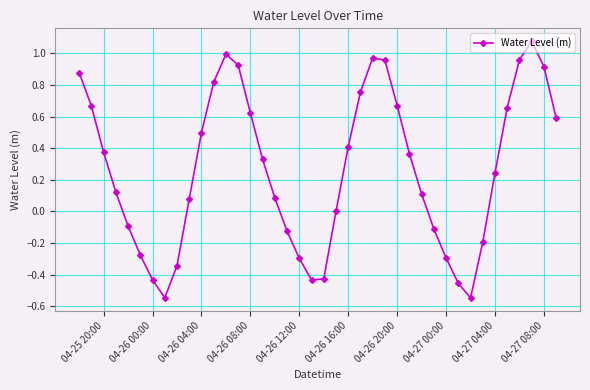

What is the difference between the maximum and second lowest values?

1.6